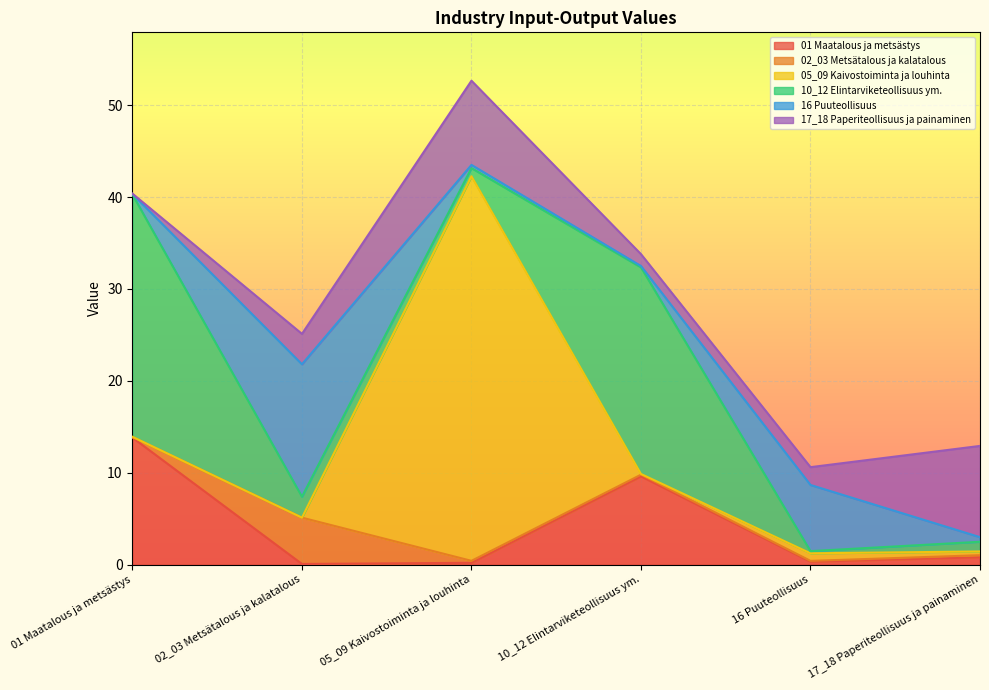

Which category has the lowest value in the 17_18 Paperiteollisuus ja painaminen series?

01 Maatalous ja metsästys